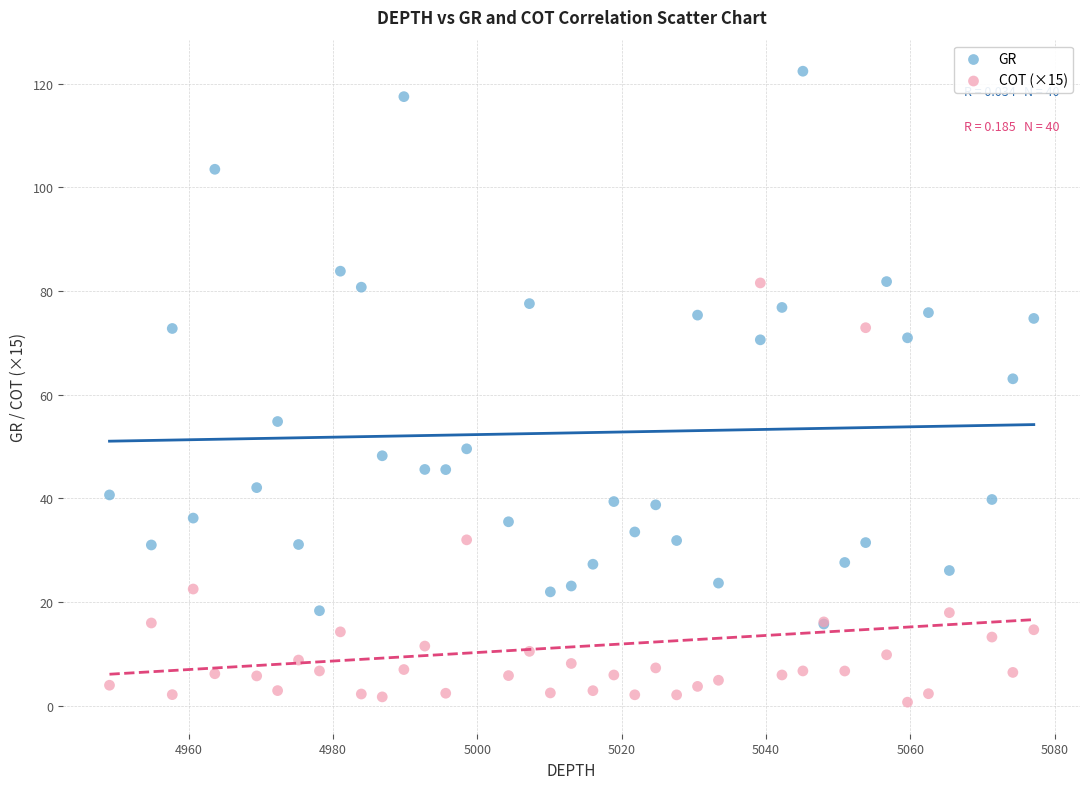

Across all series, what Y value is closest to 61?

63.1